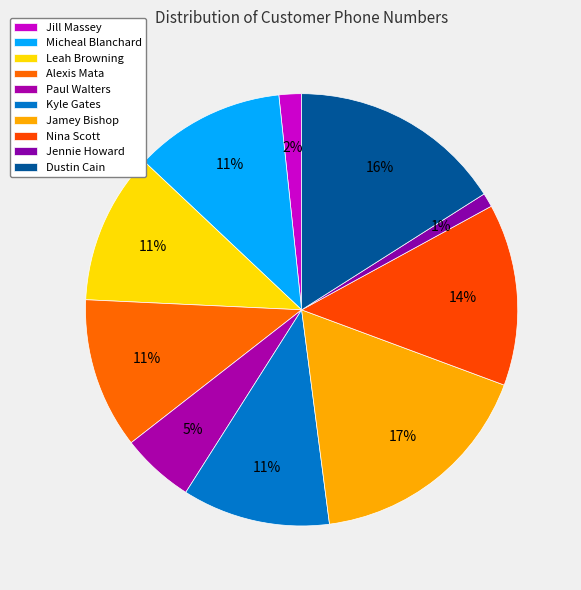

Count the number of slices in the pie.

10